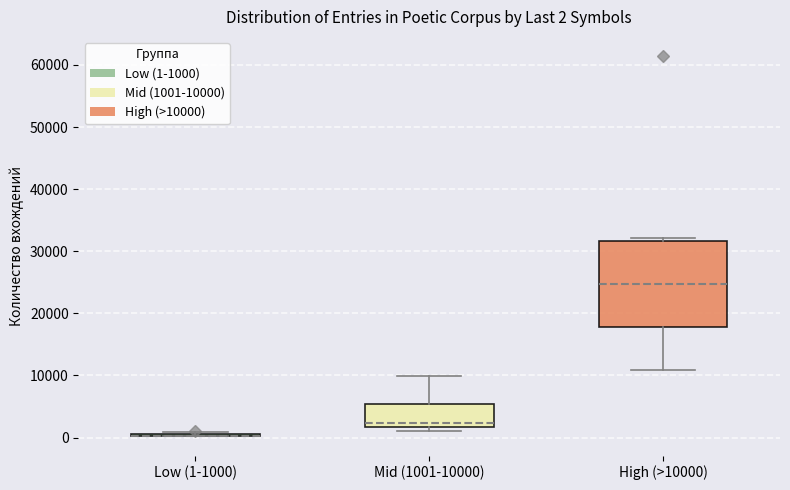

Which box is the tallest, from its lower edge to its upper edge?

High (>10000)